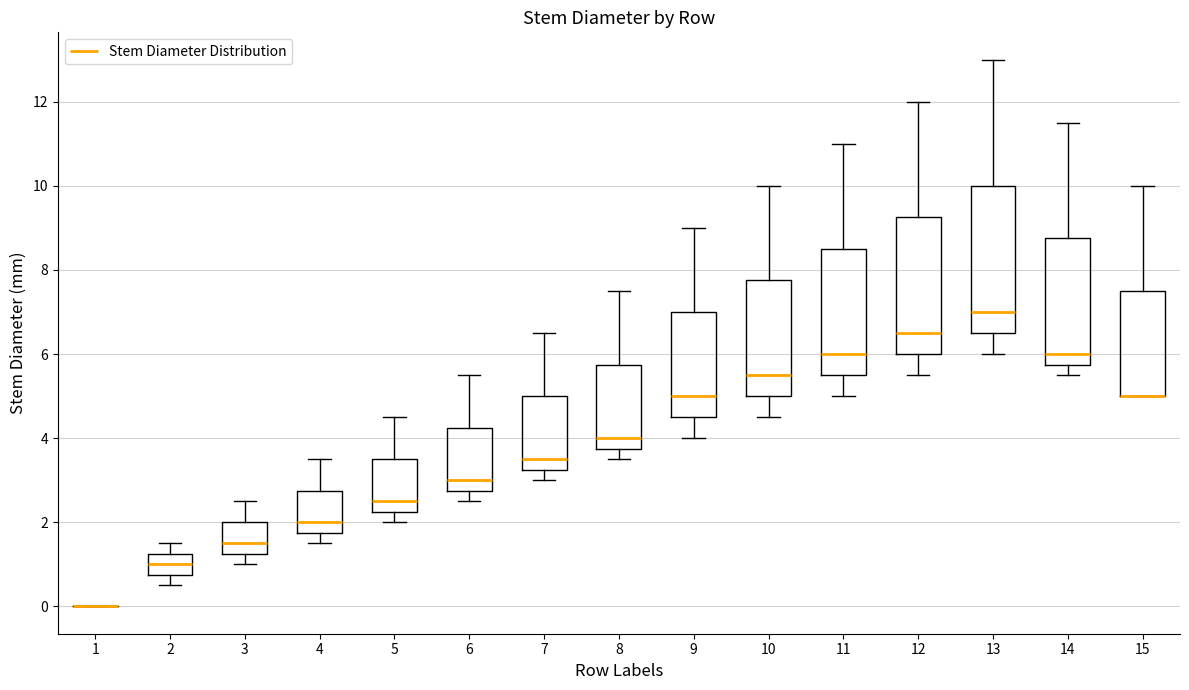

Comparing the boxes themselves (not the whiskers), which one is the tallest?

13